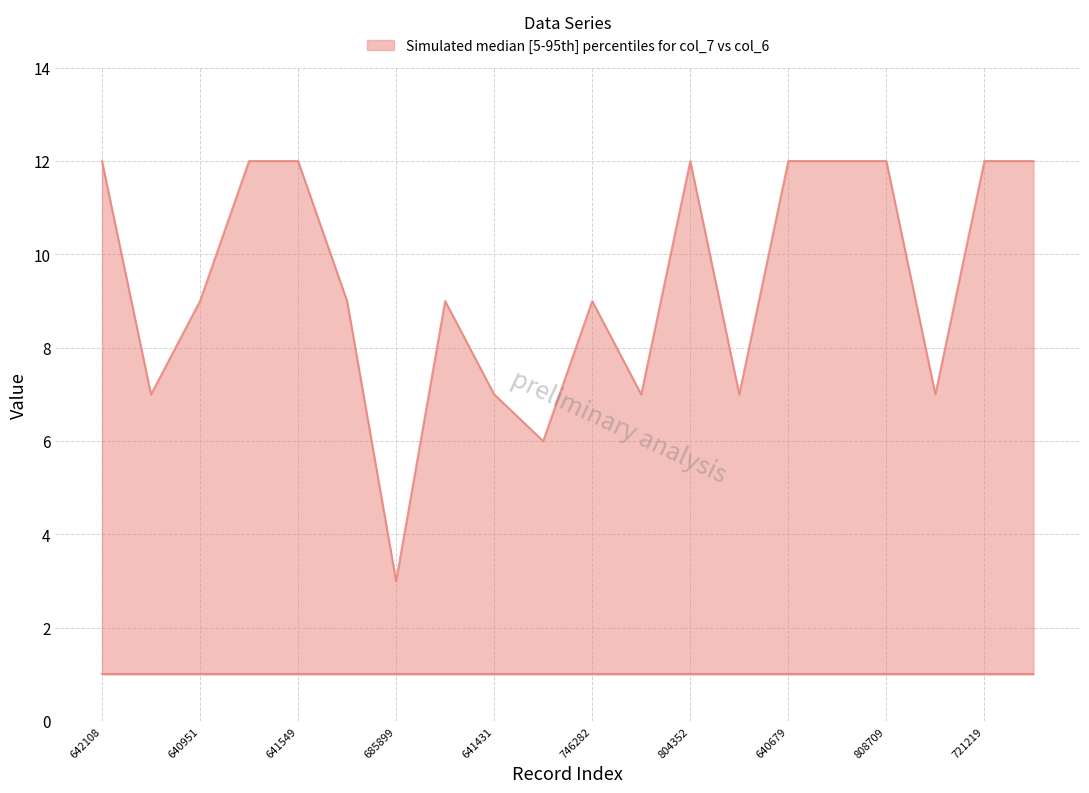

What is the difference between the maximum and minimum values?

9